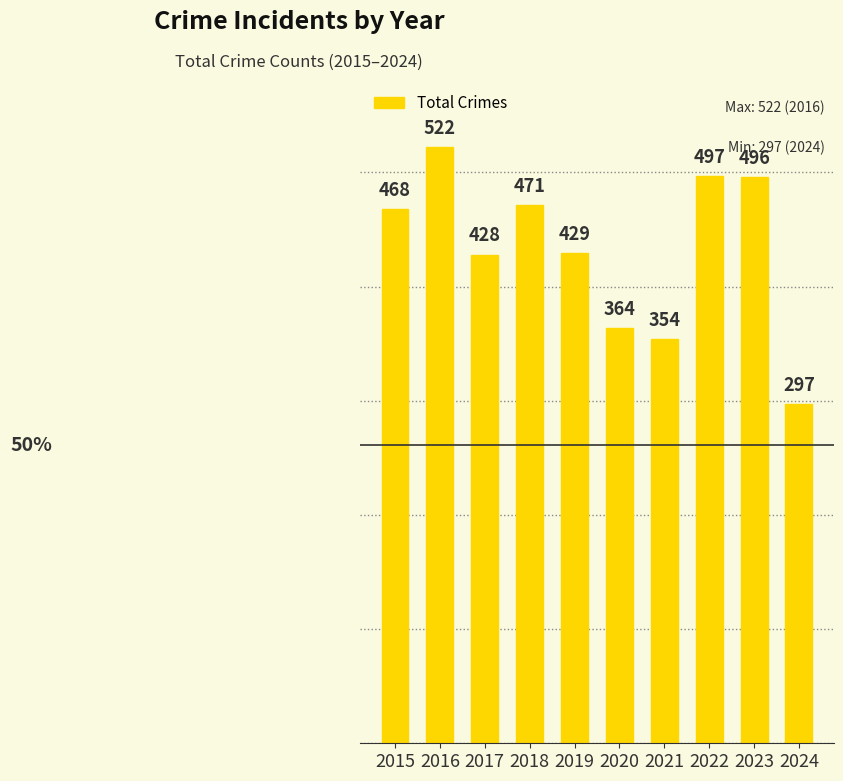

How many categories are shown in the chart?

10